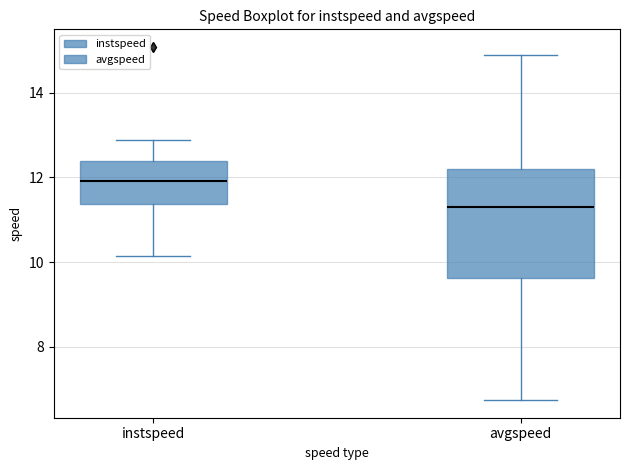

Which box is the tallest, from its lower edge to its upper edge?

avgspeed